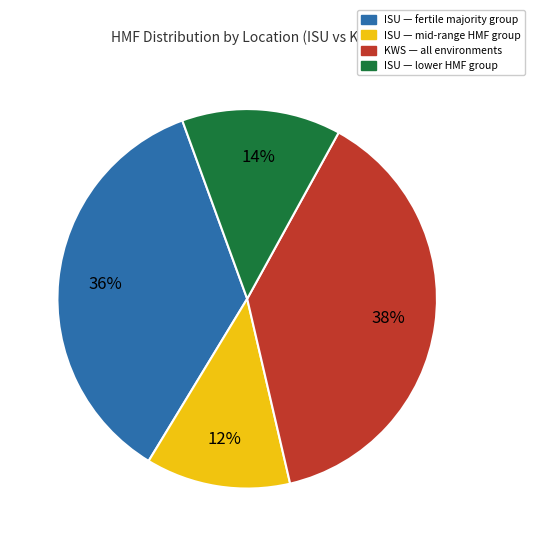

To the nearest percent, what is the difference between the largest and smallest slice percentages?

26%